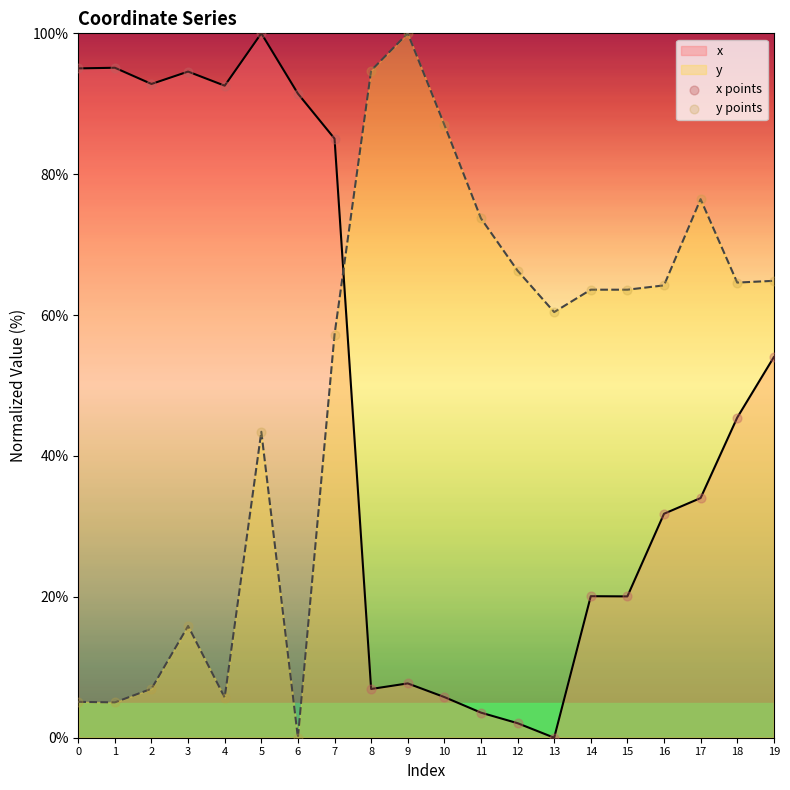

Which series has the widest spread of Y values?

x points